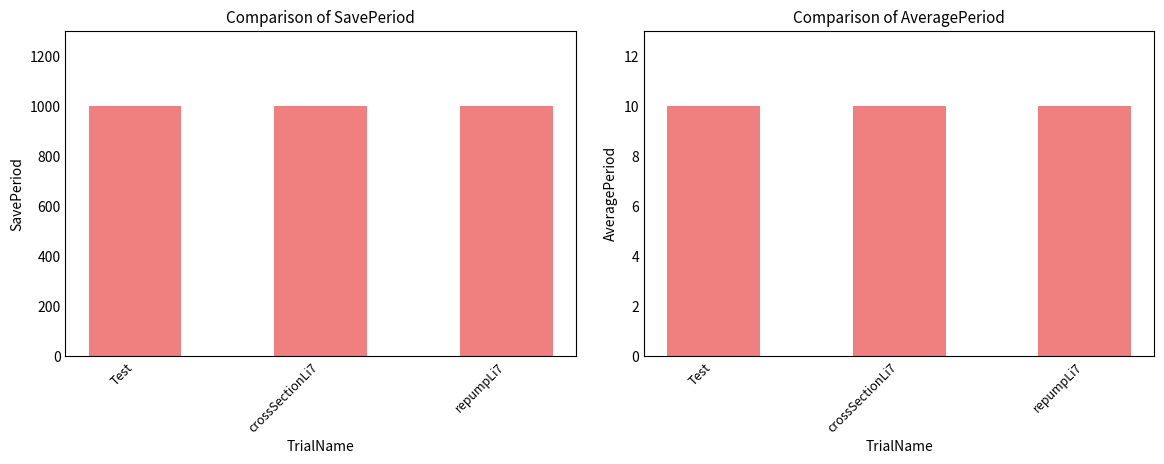

Are the bars grouped side by side (vs. stacked)?

Yes